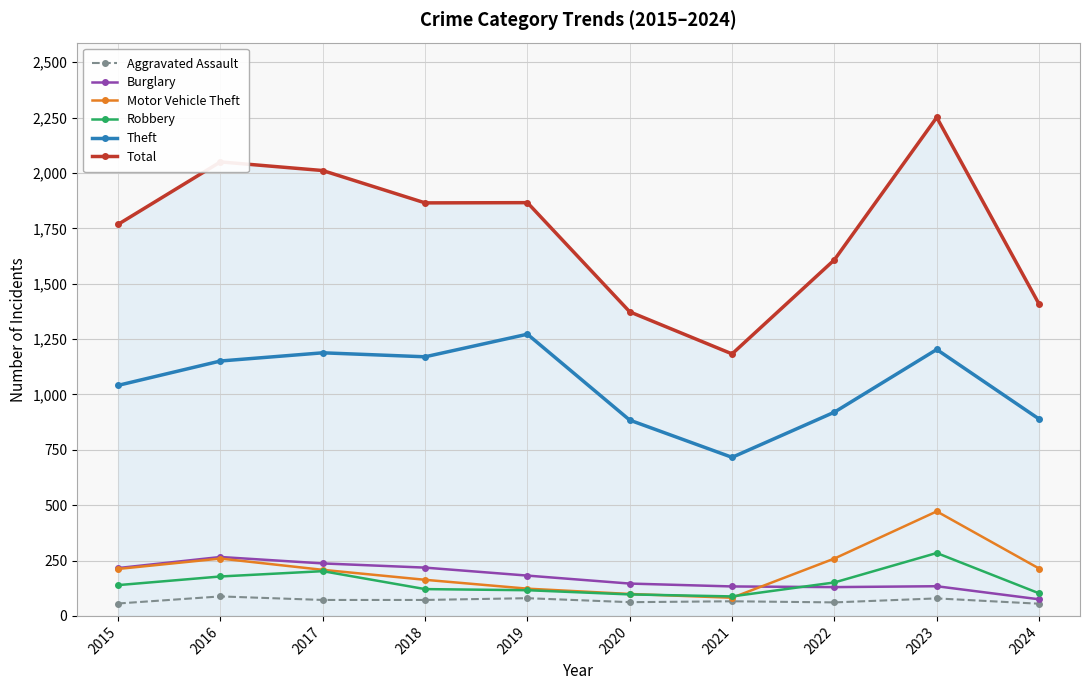

What is the spread (max minus min) of values at 2015?

1712